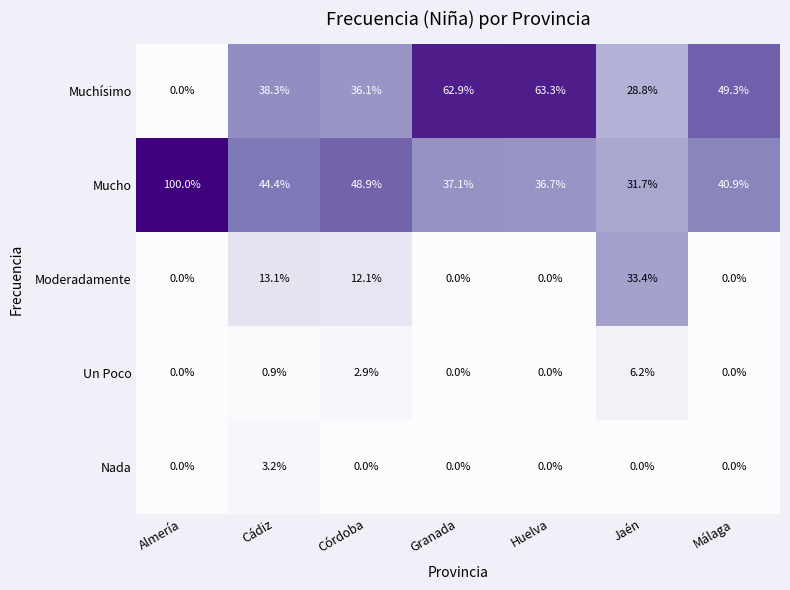

Is it true that Muchísimo equals 95.9 at Granada?

False